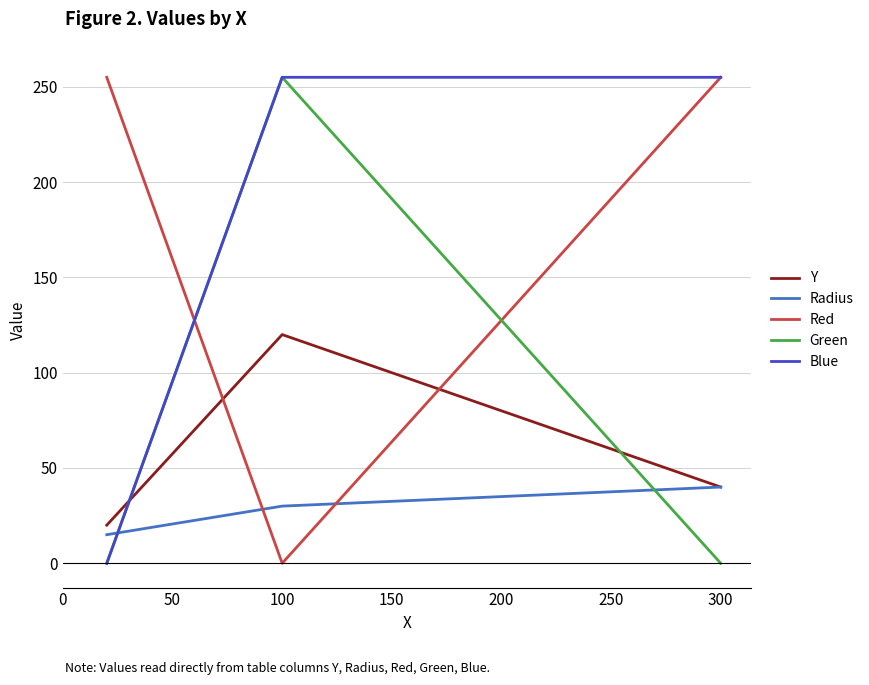

What is the greatest value displayed?

255